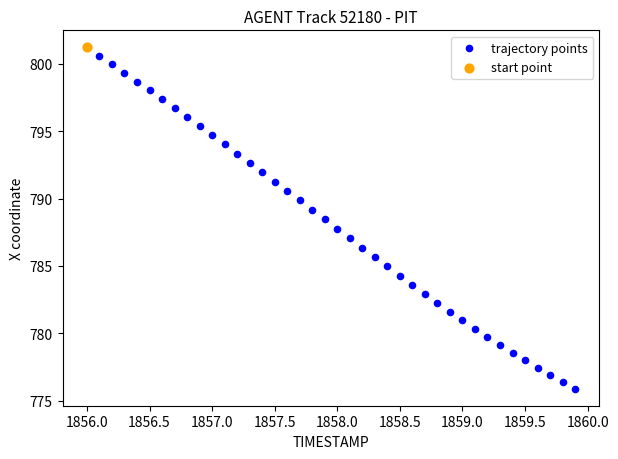

What are all the series names shown in the legend?

trajectory points, start point